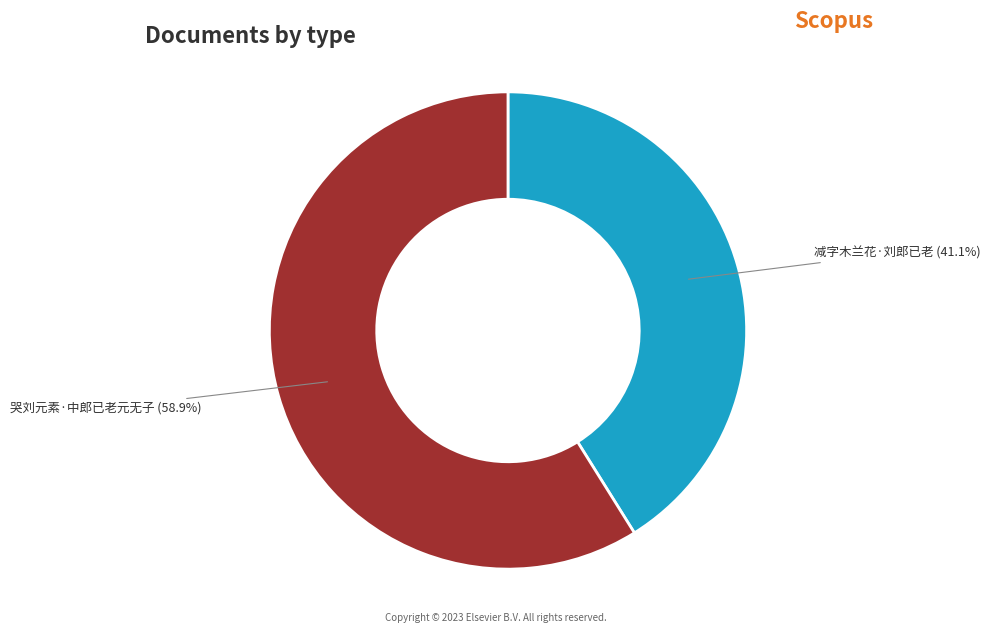

Is there a majority slice in this chart?

Yes